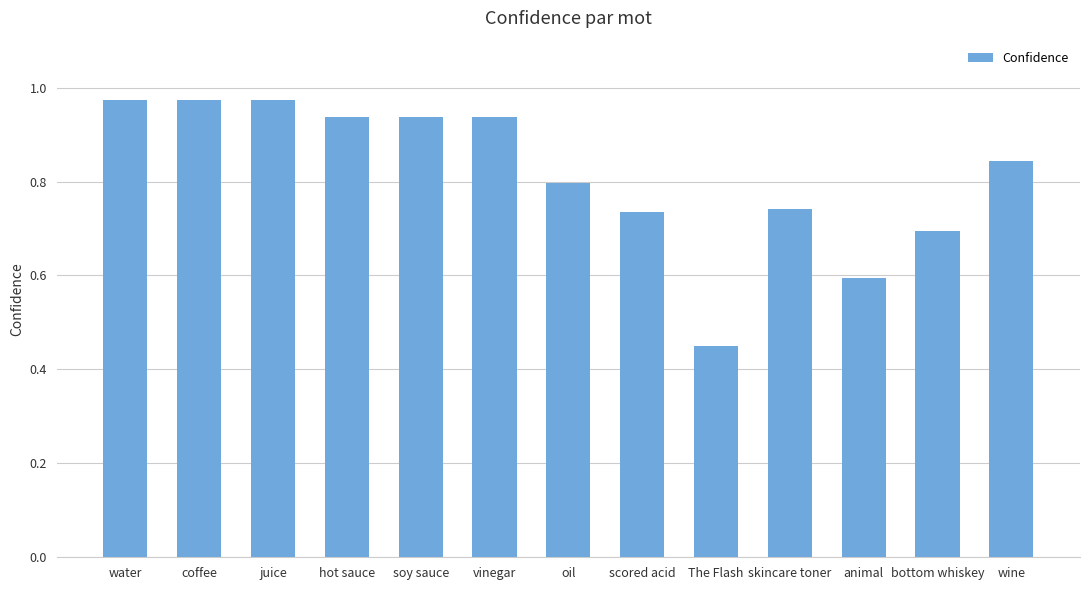

What is the label of the 1st bar from the left?

water